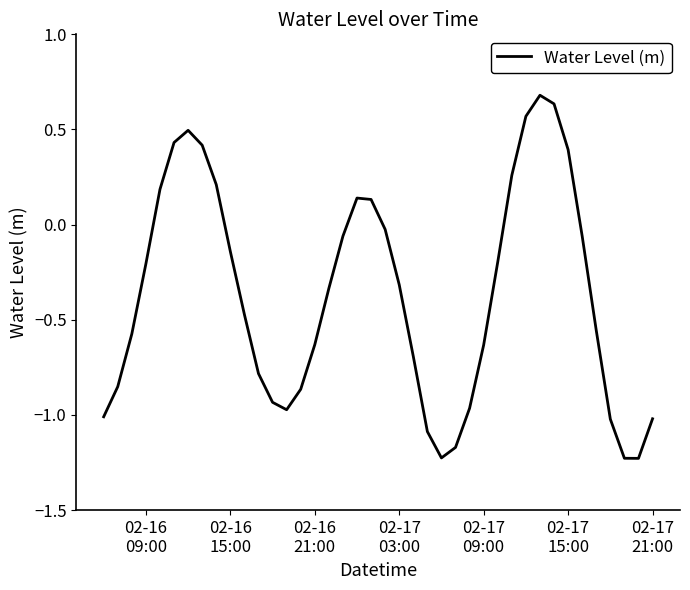

Does the chart have visible grid lines?

No